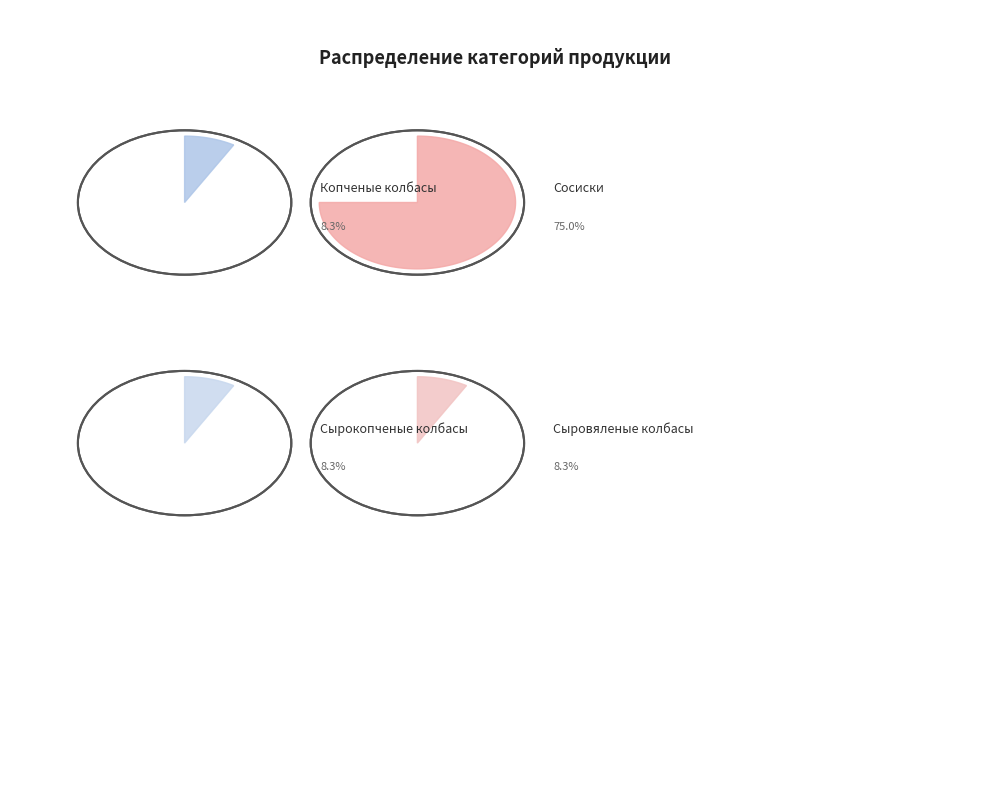

To the nearest percent, what is the difference between the largest and smallest slice percentages?

67%